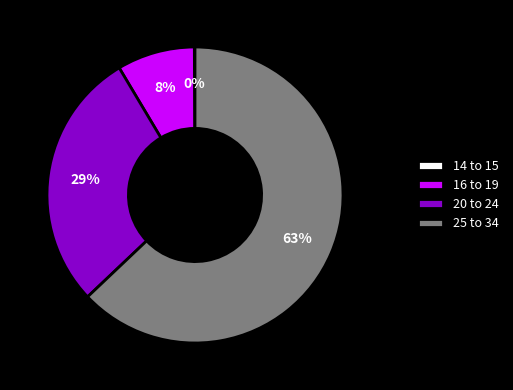

Which category accounts for the majority?

25 to 34